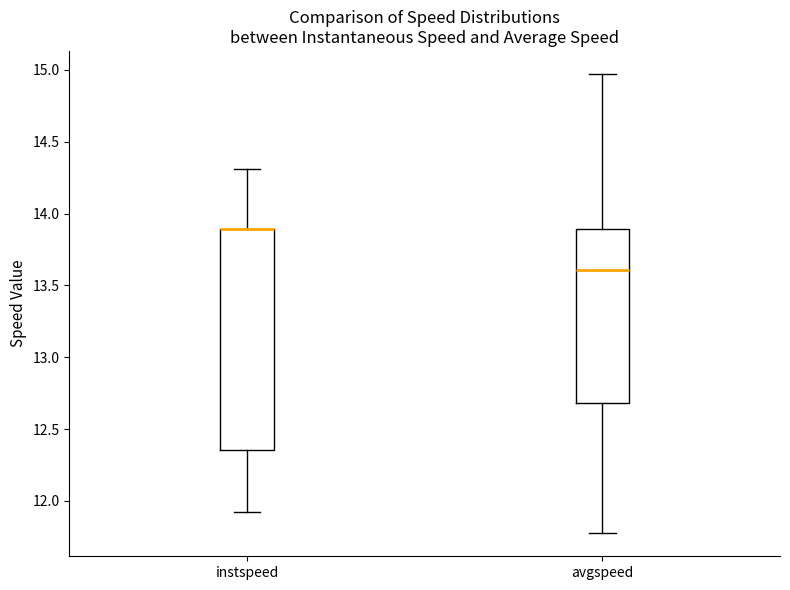

Reading left to right, read every box against the y-axis: the position of its median line, the range the box covers, and the ends of its whiskers. The values are not printed on the chart, so give them approximately, as read against the axis.

instspeed: median 13.90 (drawn on the box's upper edge), box 12.35 to 13.90, whiskers 11.90 to 14.30
avgspeed: median 13.60, box 12.70 to 13.90, whiskers 11.75 to 14.95